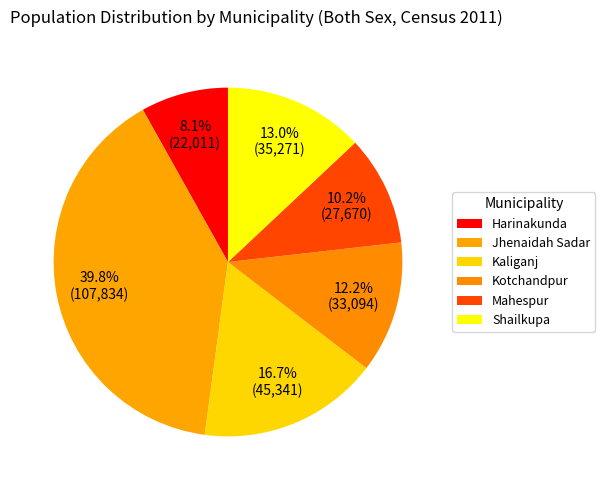

Count the number of slices in the pie.

6